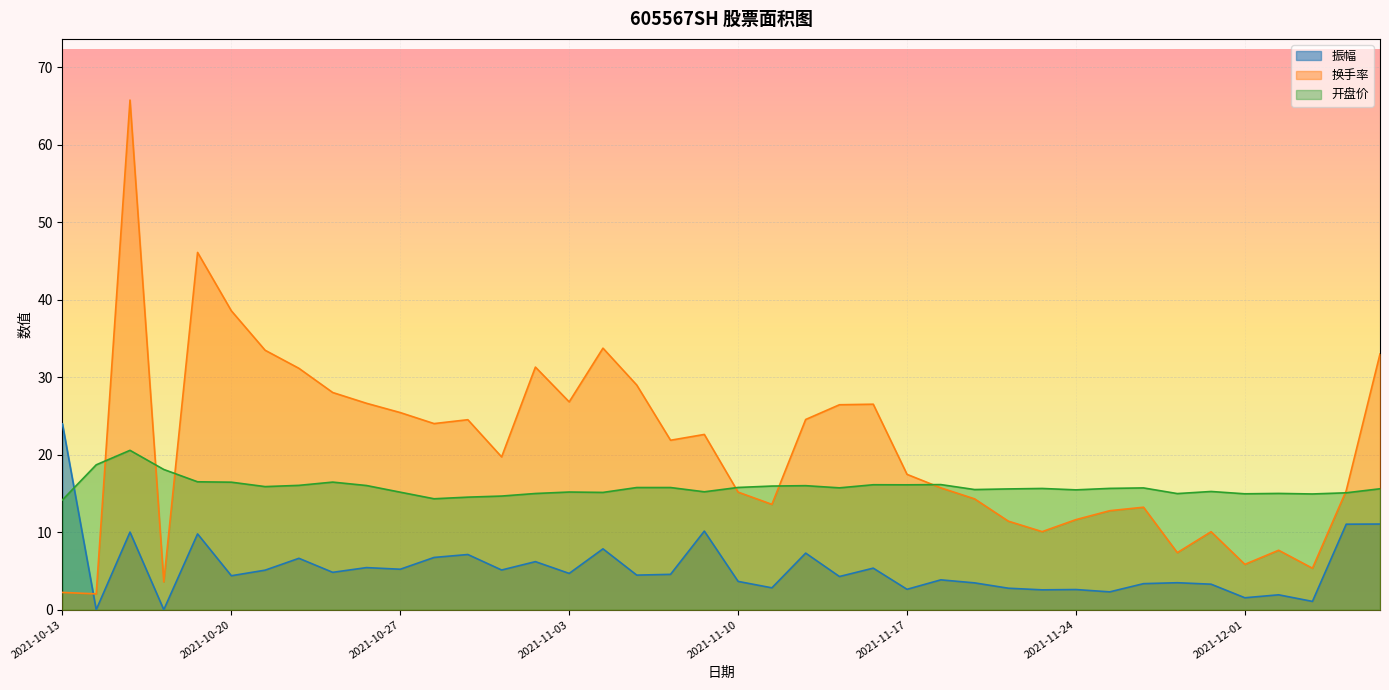

What is the total value across all series at 2021-11-08?

42.2